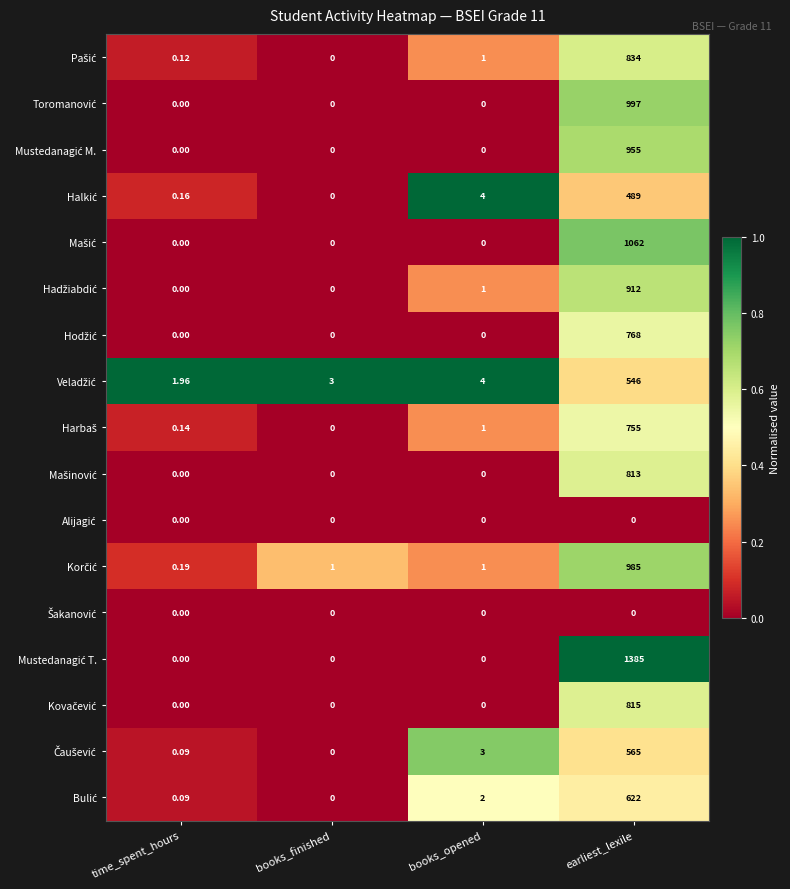

At which category is the sum across all series the highest?

earliest_lexile